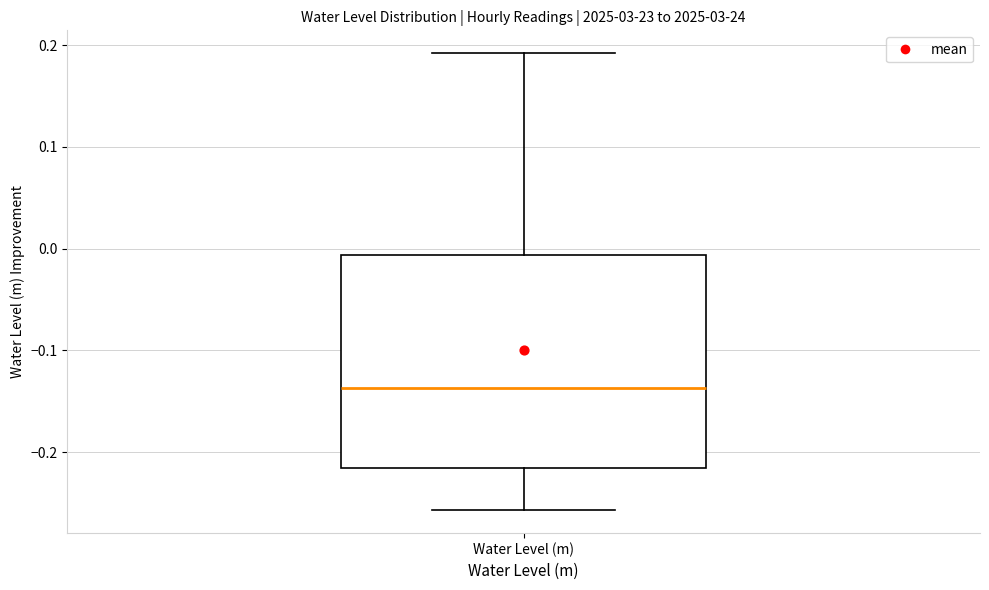

Transcribe this box plot: give where the median line is, the range the box spans, and where the two whiskers end, as read against the y-axis. The values are not printed on the chart, so give them approximately, as read against the axis.

median -0.14, box -0.22 to -0.01, whiskers -0.26 to 0.19